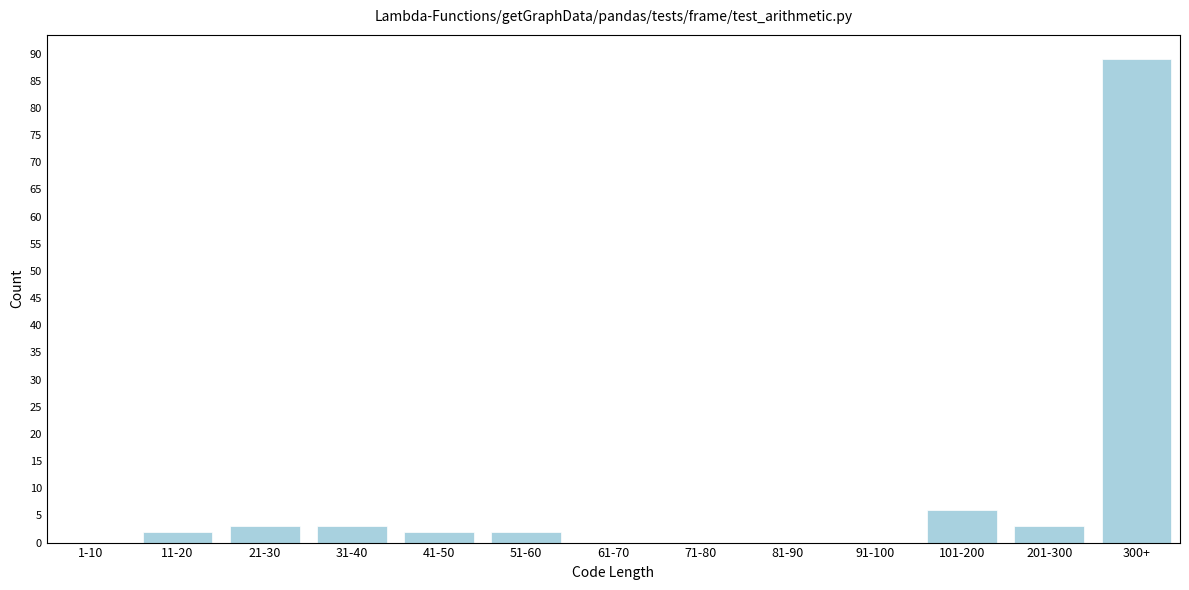

Reading right to left, extract all data points from this chart.

300+=89	201-300=3	101-200=6	91-100=0	81-90=0	71-80=0	61-70=0	51-60=2	41-50=2	31-40=3	21-30=3	11-20=2	1-10=0